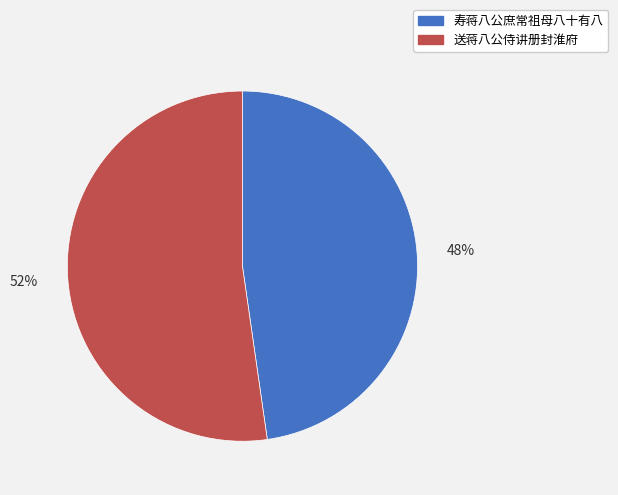

Is there any slice that represents more than half of the pie?

Yes